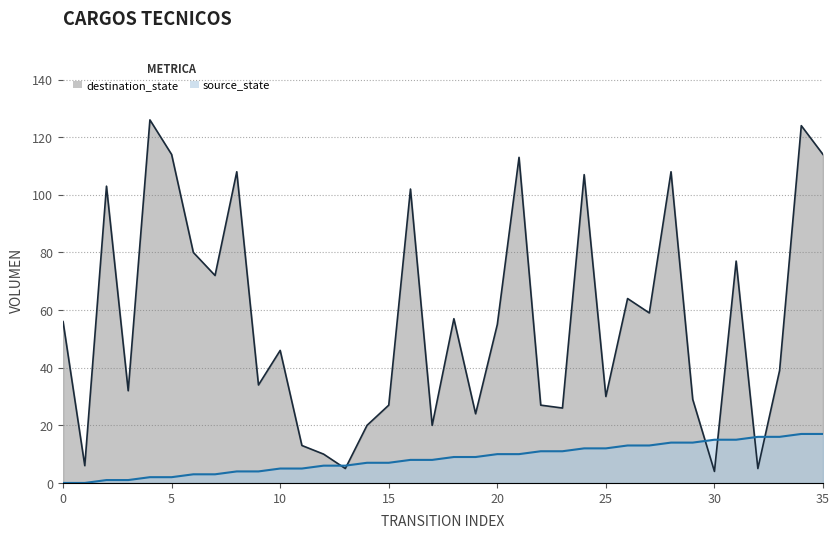

Rank the series by their maximum value, from lowest to highest.

source_state, destination_state